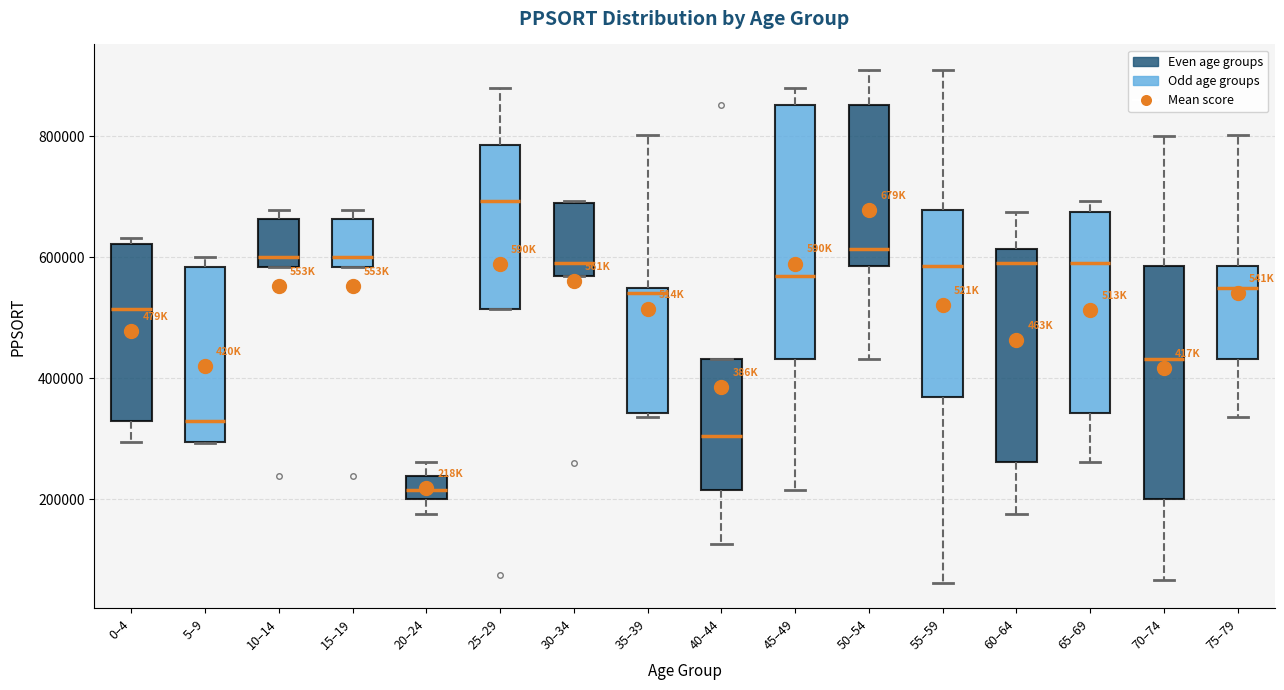

Reading left to right, transcribe this box plot: for each box, give where its median line is, the range the box spans, and where its two whiskers end, as read against the y-axis. The values are not printed on the chart, so give them approximately, as read against the axis.

0–4: median 520000, box 320000 to 620000, whiskers 300000 to 640000
5–9: median 320000, box 300000 to 580000, whiskers 300000 to 600000
10–14: median 600000, box 580000 to 660000, whiskers 580000 to 680000
15–19: median 600000, box 580000 to 660000, whiskers 580000 to 680000
20–24: median 220000, box 200000 to 240000, whiskers 180000 to 260000
25–29: median 700000, box 520000 to 780000, whiskers 520000 to 880000
30–34: median 600000, box 560000 to 680000, whiskers 560000 to 700000
35–39: median 540000 (just below the box's upper edge), box 340000 to 540000, whiskers 340000 (just below the box's lower edge) to 800000
40–44: median 300000, box 220000 to 440000, whiskers 120000 to 440000
45–49: median 560000, box 440000 to 860000, whiskers 220000 to 880000
50–54: median 620000, box 580000 to 860000, whiskers 440000 to 900000
55–59: median 580000, box 360000 to 680000, whiskers 60000 to 900000
60–64: median 600000, box 260000 to 620000, whiskers 180000 to 680000
65–69: median 600000, box 340000 to 680000, whiskers 260000 to 700000
70–74: median 440000, box 200000 to 580000, whiskers 60000 to 800000
75–79: median 540000, box 440000 to 580000, whiskers 340000 to 800000